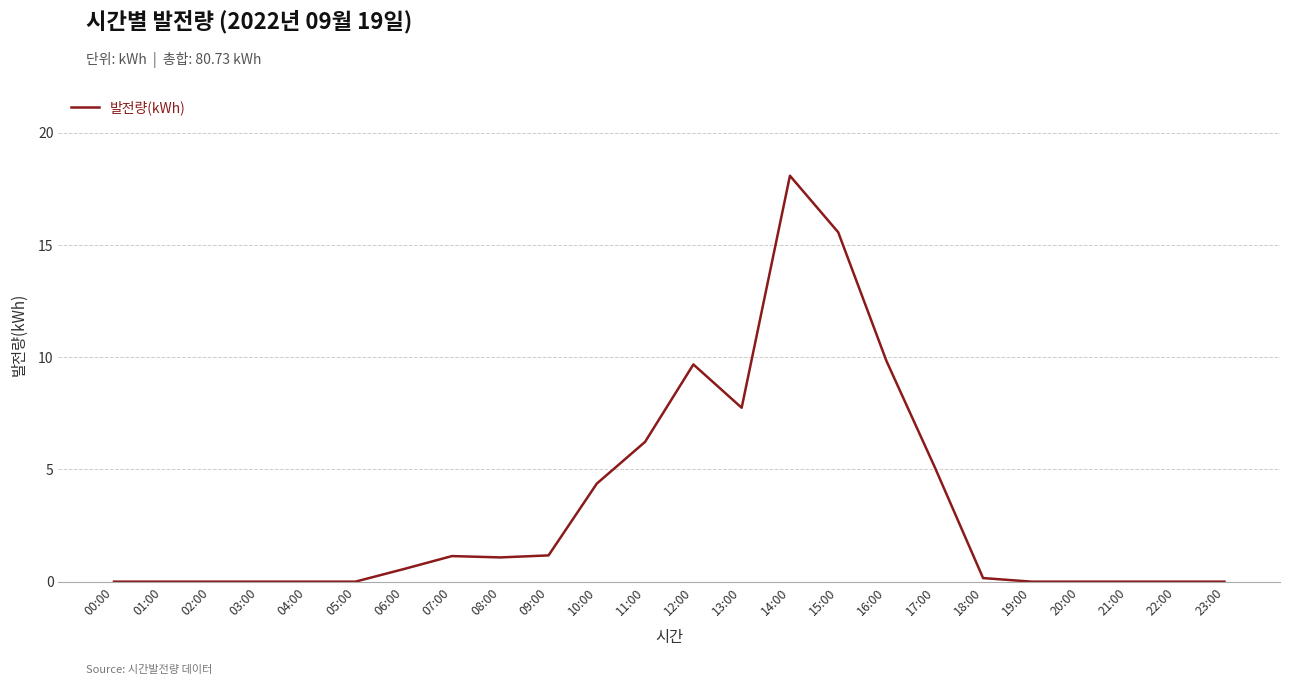

Which has a higher value, 12:00 or 17:00?

12:00